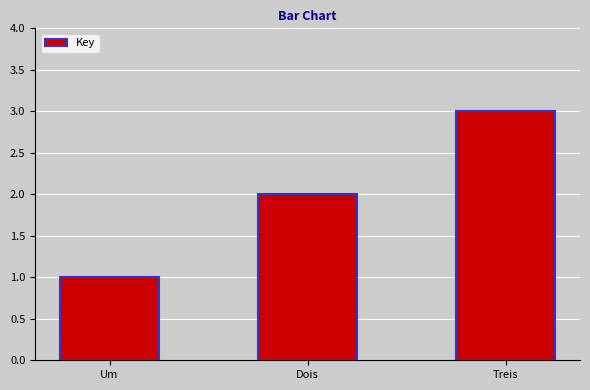

What value does the data have at Treis?

3